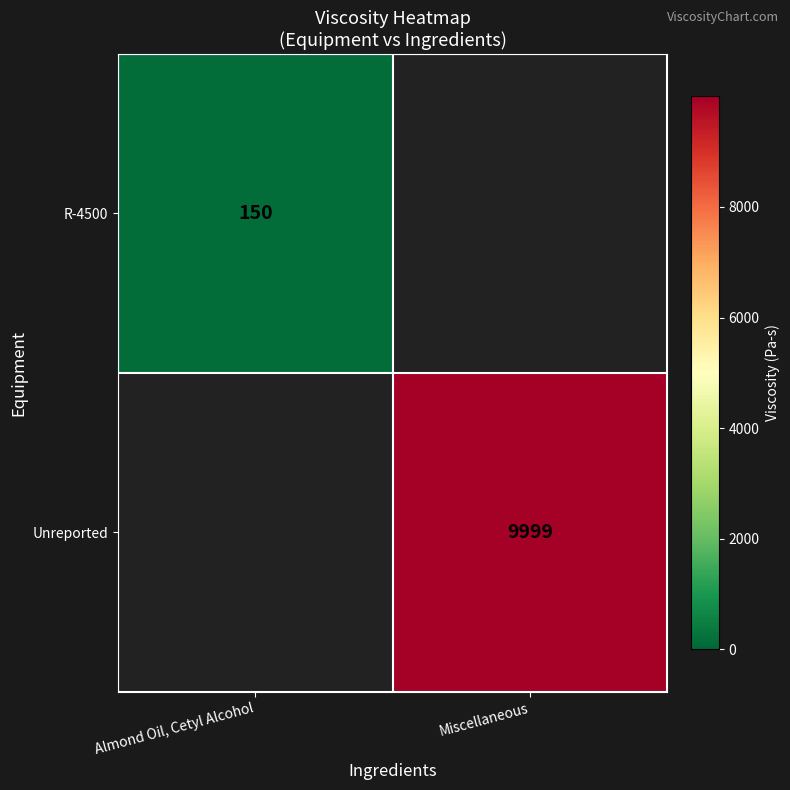

The R-4500 series shows 258 at Almond Oil, Cetyl Alcohol. True or false?

False